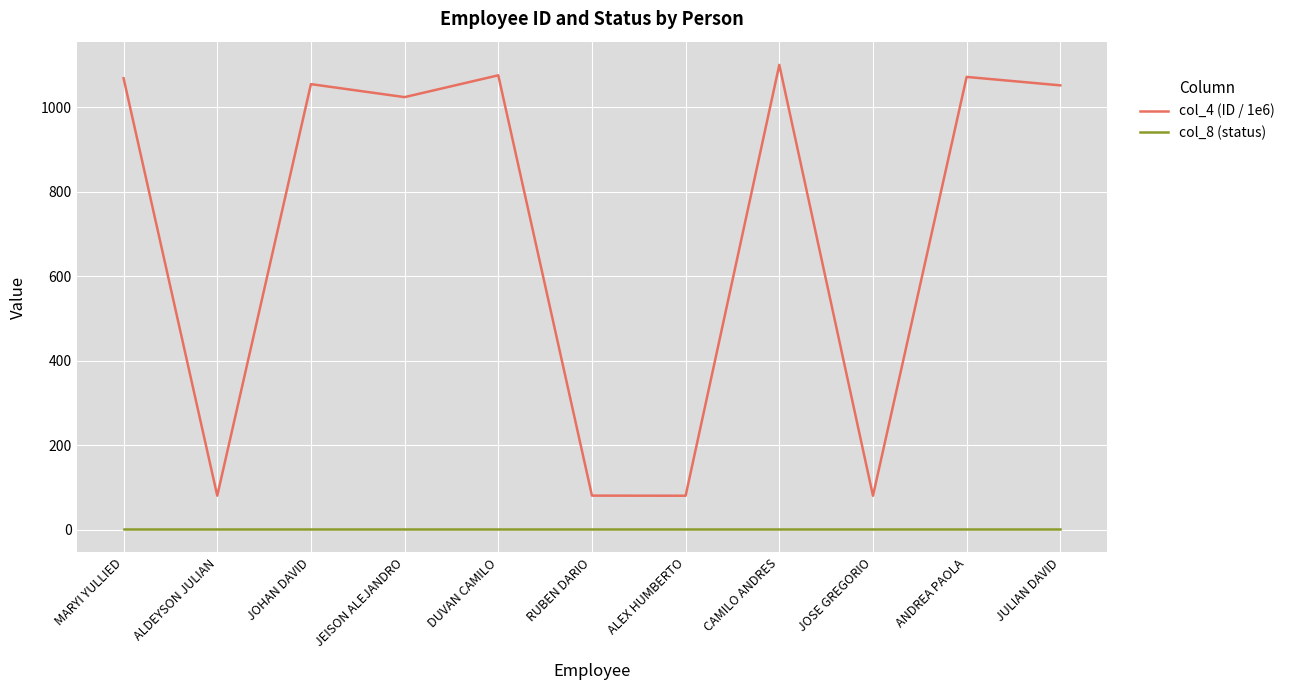

What is the spread (max minus min) of values at JOSE GREGORIO?

79.1